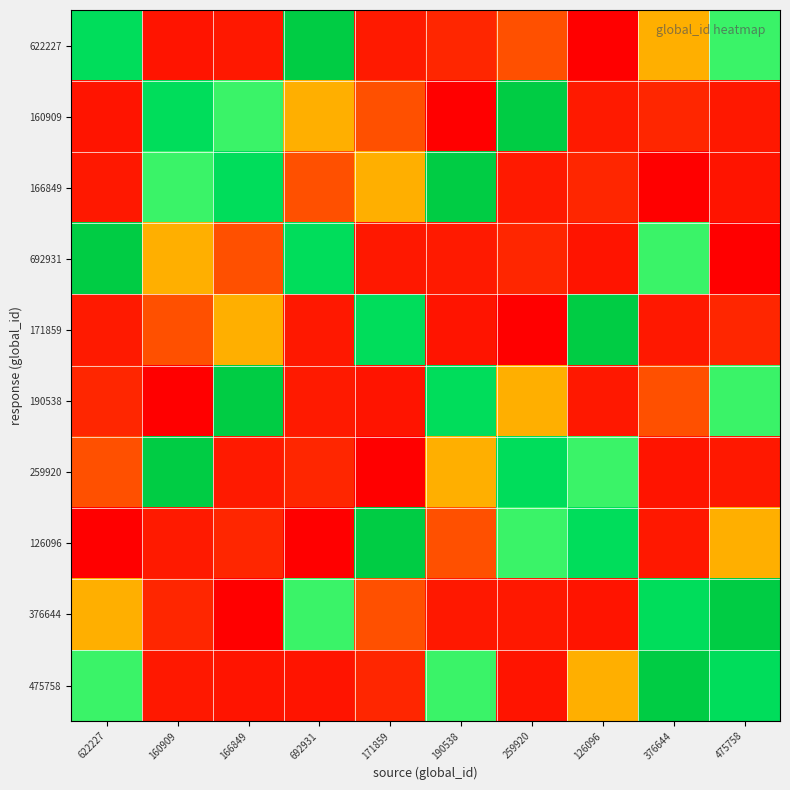

Between 259920 and 160909, which is larger?

259920